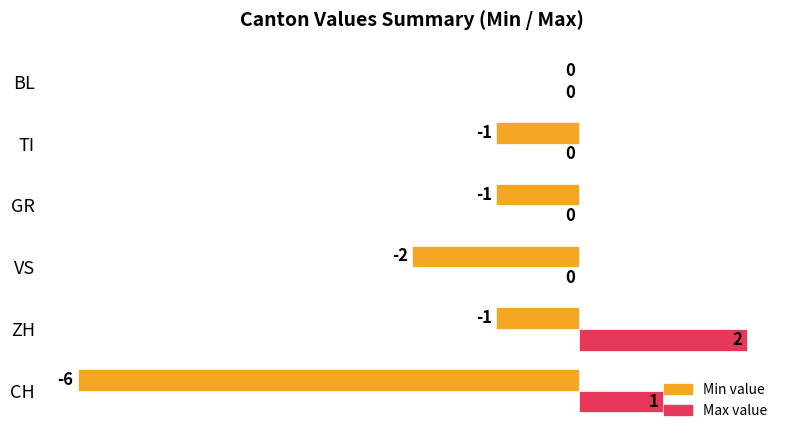

At which label does Min value reach its peak?

BL